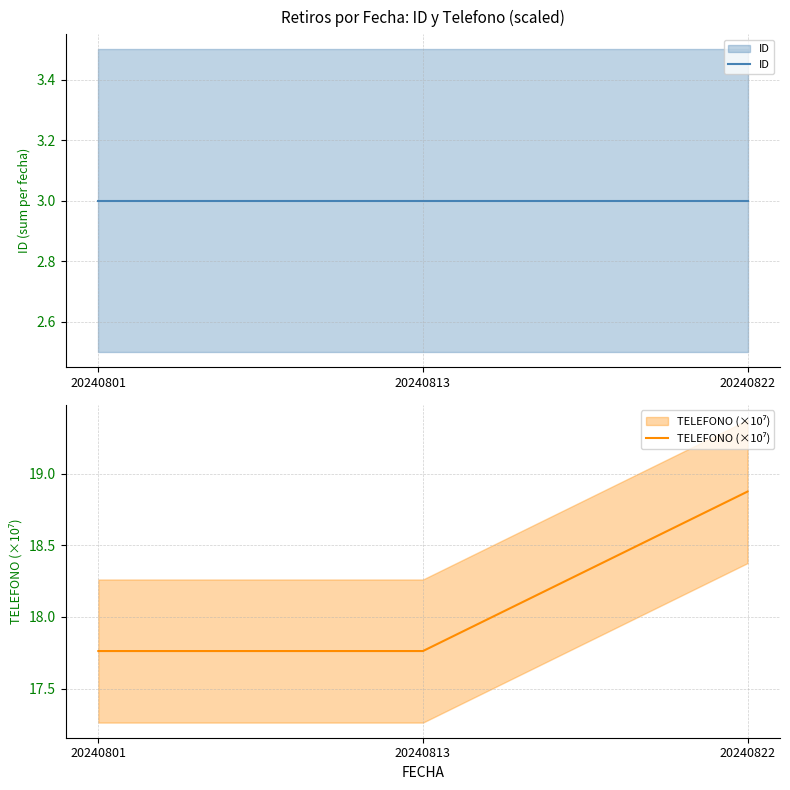

What is the average value of the ID series?

3.0